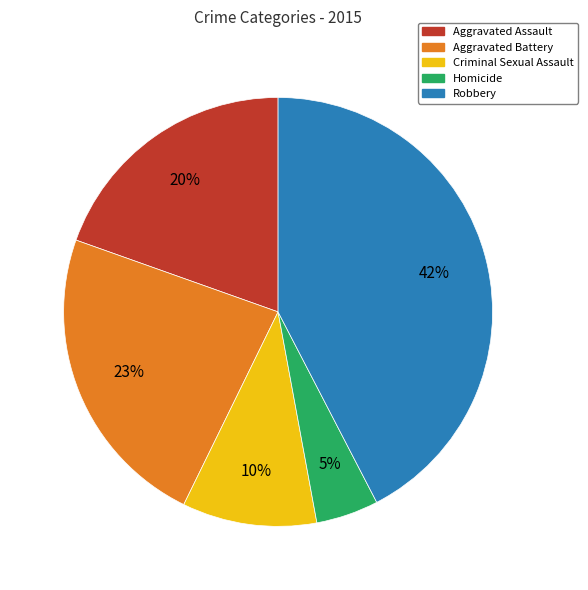

Rank the categories by value from highest to lowest.

Robbery, Aggravated Battery, Aggravated Assault, Criminal Sexual Assault, Homicide